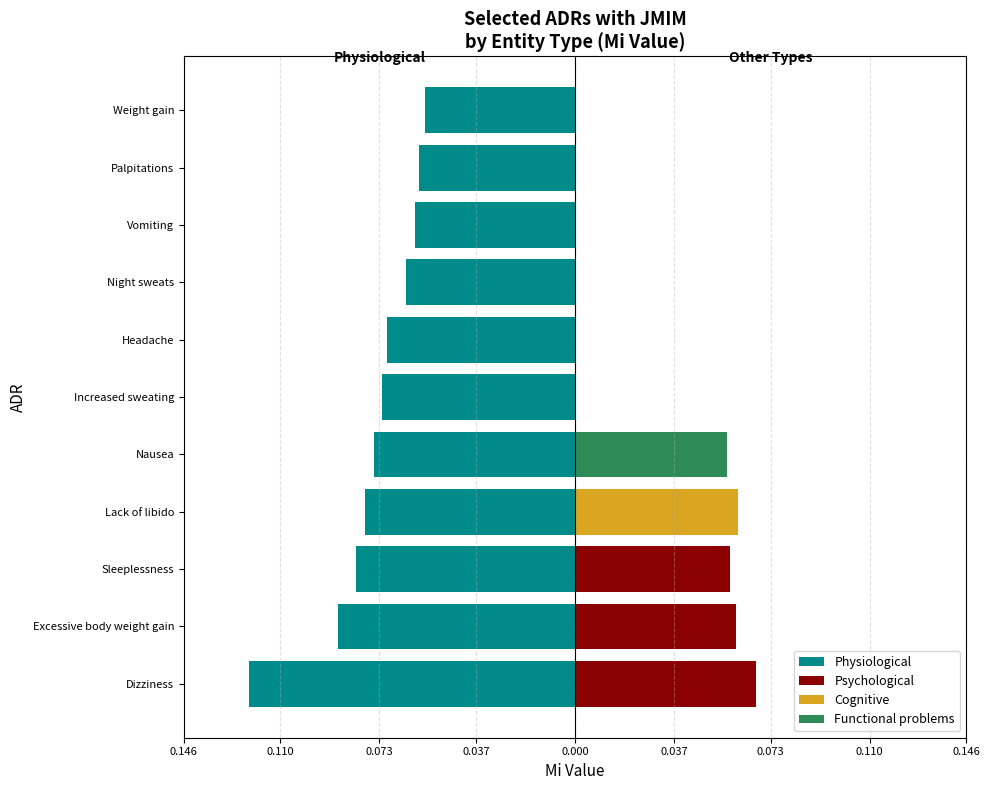

How many bars are there in total?

11